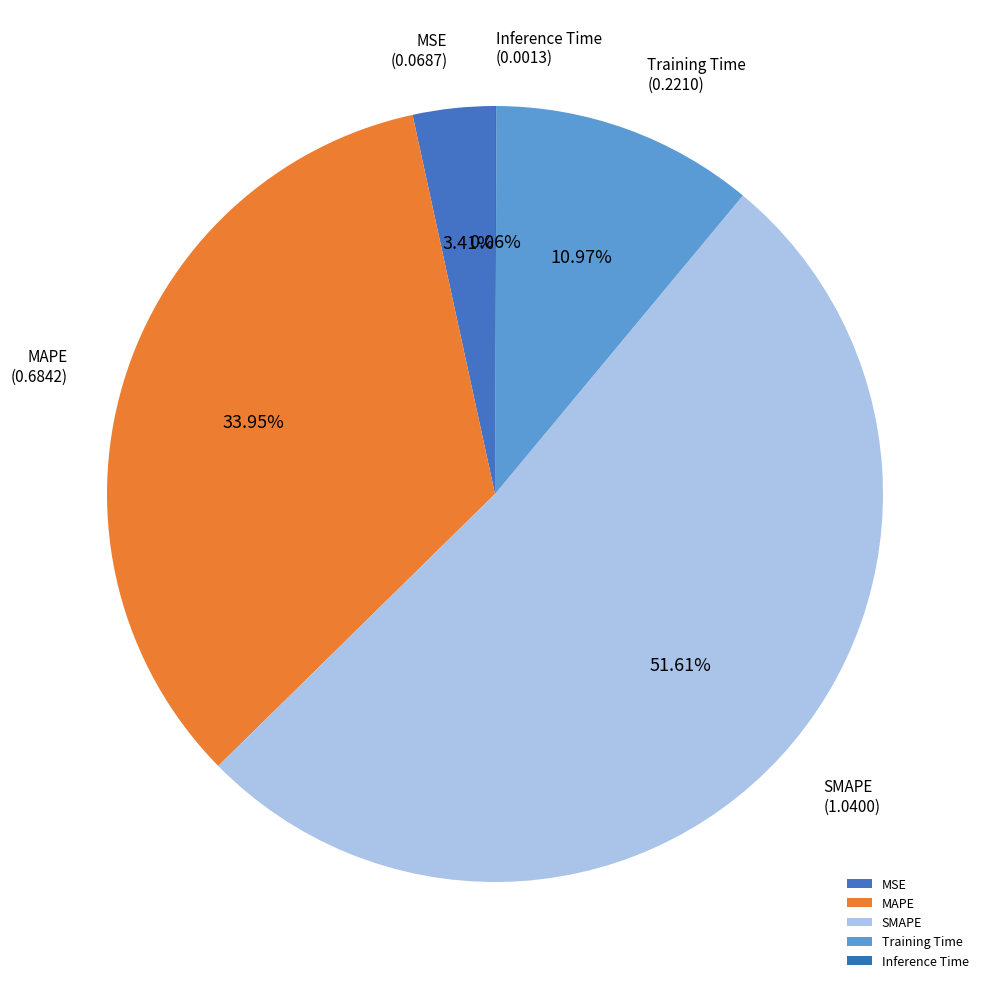

Does MSE account for over 50% of the chart?

No